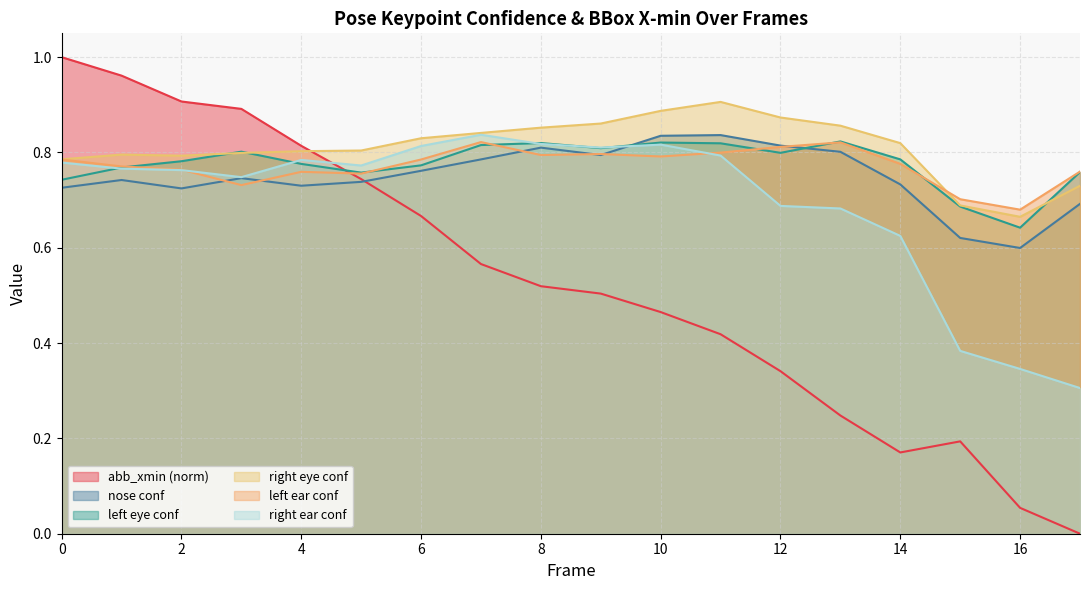

Does the chart have visible grid lines?

Yes